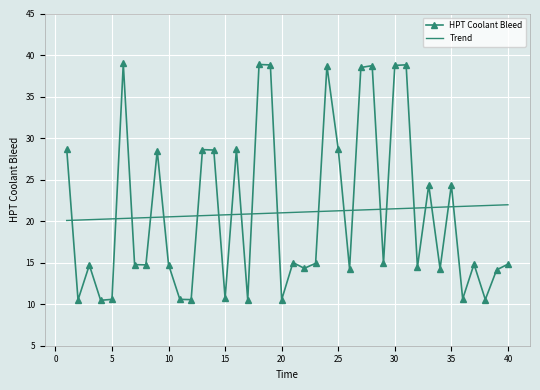

What is the lowest value of the HPT Coolant Bleed series?

10.5